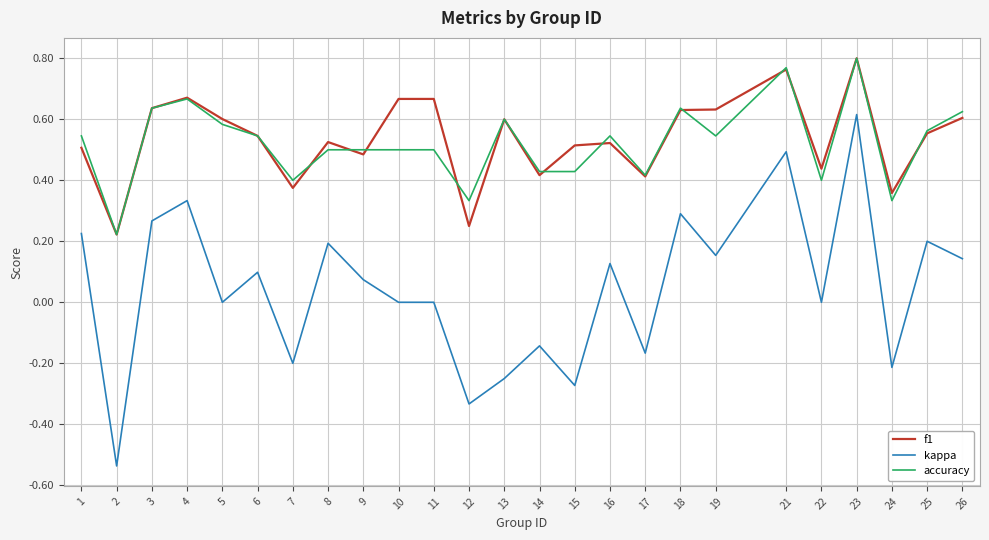

Which series has the largest range (max minus min)?

kappa